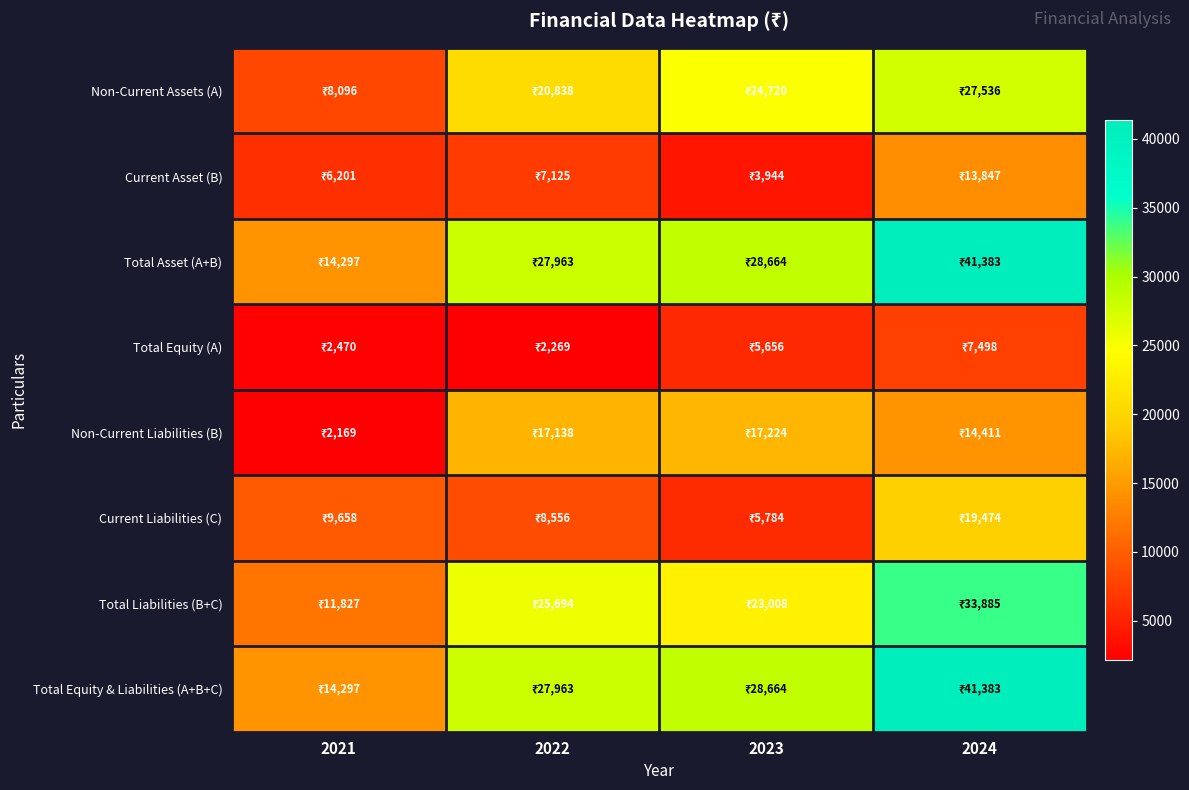

What is the total value across all series at 2023?

137664